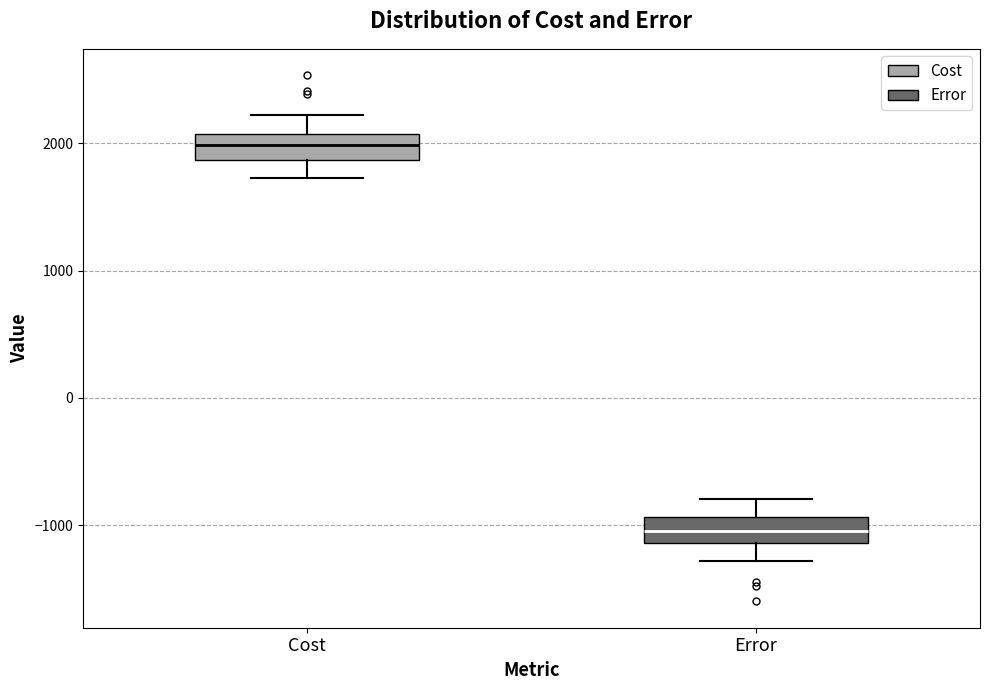

Which box has the highest median line?

Cost